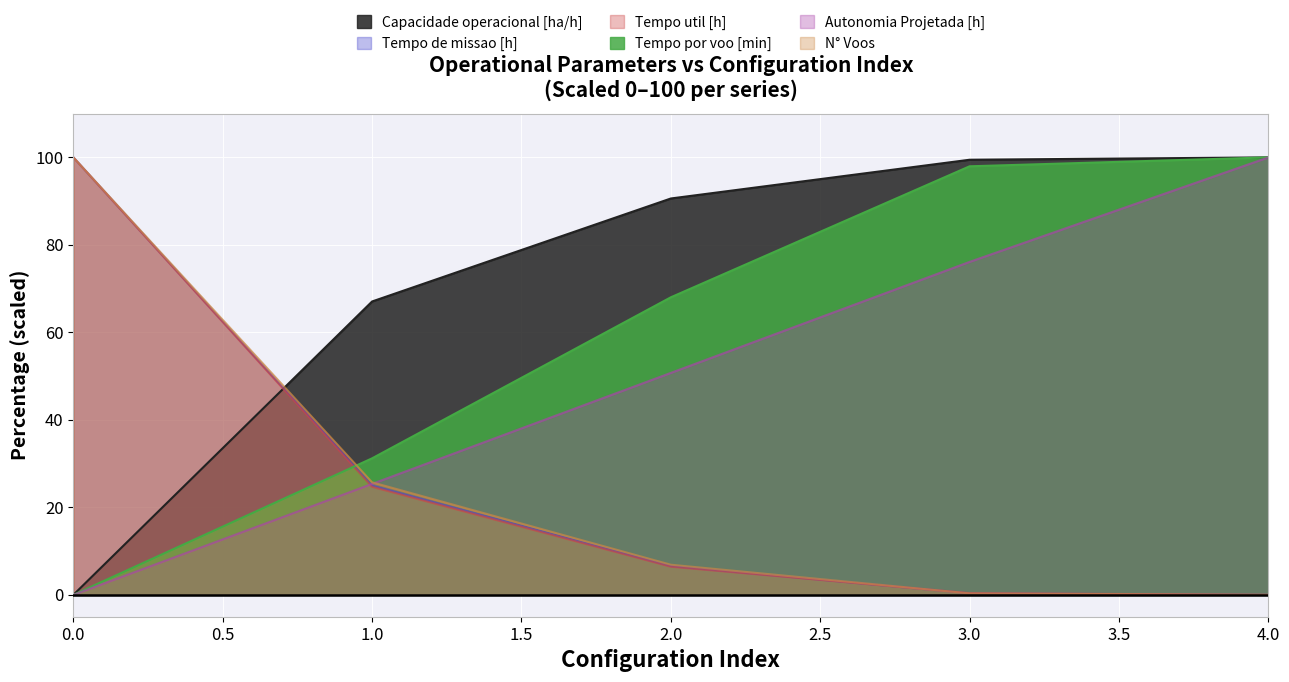

At which category does the chart reach its peak across all series?

4